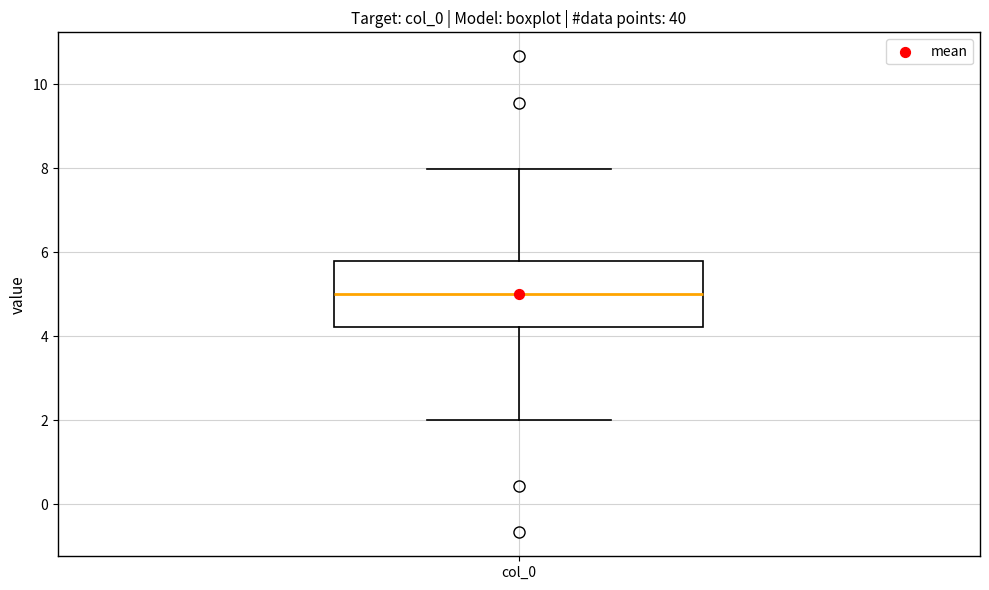

Transcribe this box plot: give where the median line is, the range the box spans, and where the two whiskers end, as read against the y-axis. The values are not printed on the chart, so give them approximately, as read against the axis.

median 5.0, box 4.2 to 5.8, whiskers 2.0 to 8.0